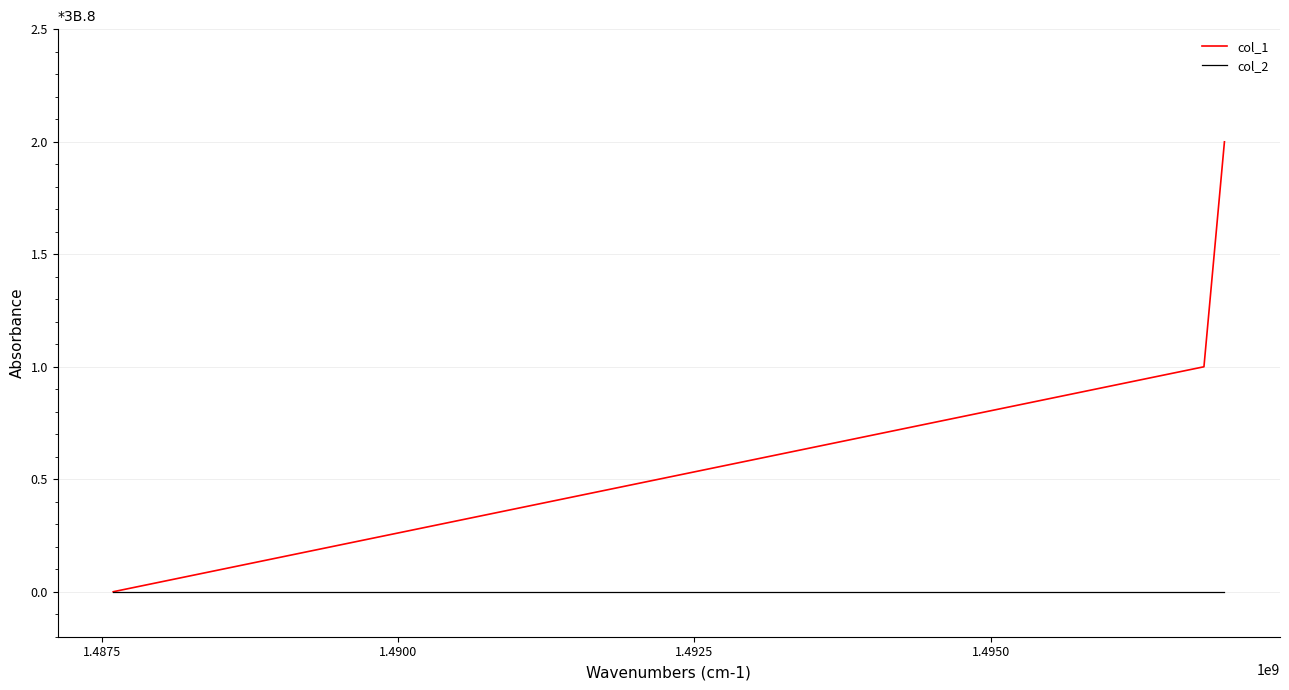

What is the difference between the maximum and second lowest values in the col_1 series?

1